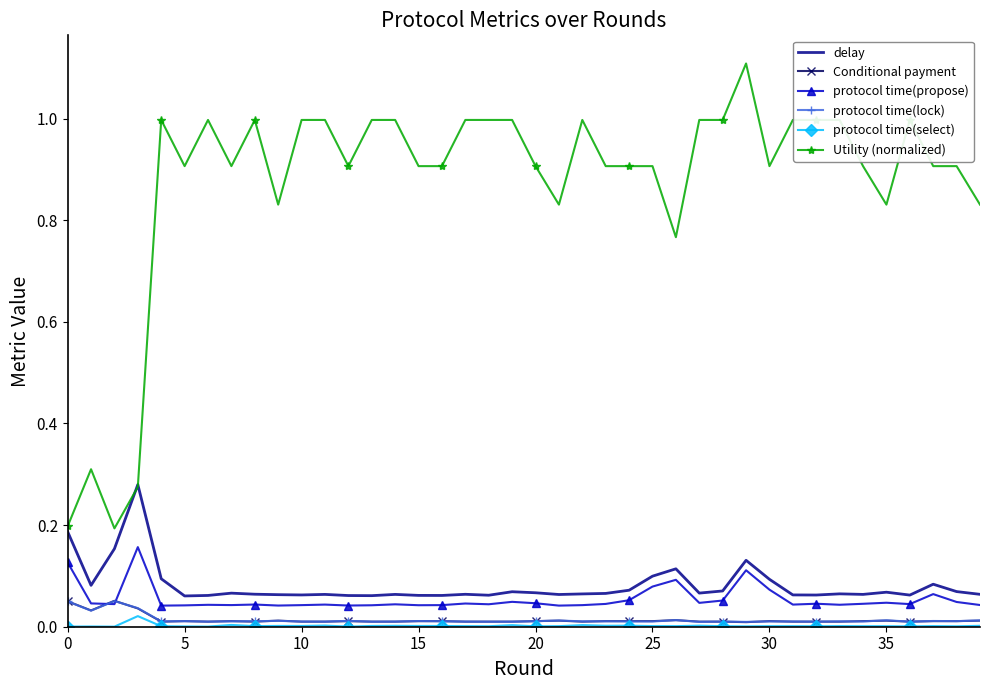

Which series has the largest range (max minus min)?

Utility (normalized)